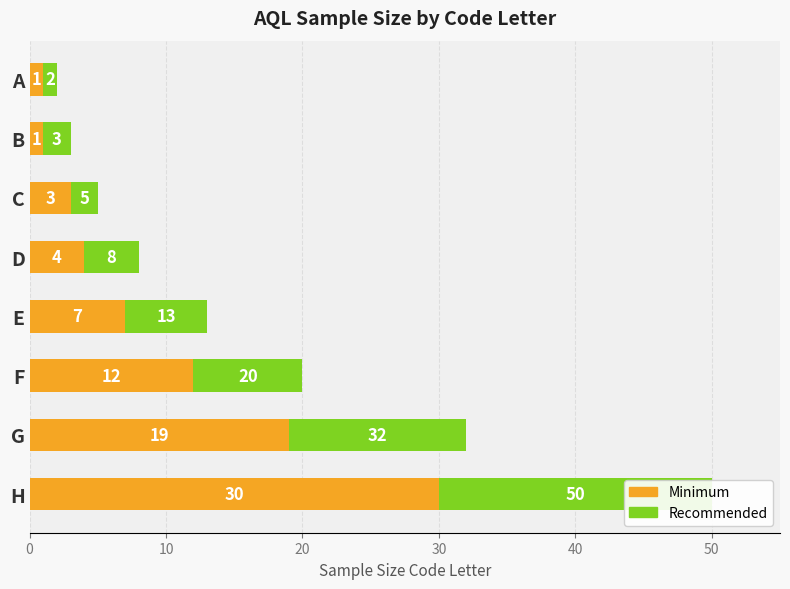

The Minimum series shows 29 at G. True or false?

False